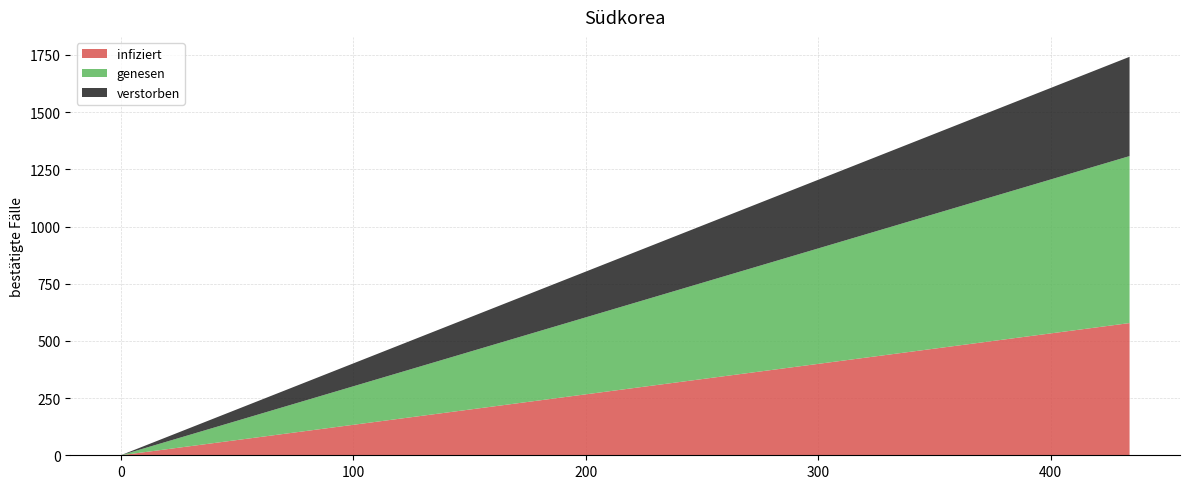

Does the chart have visible grid lines?

Yes